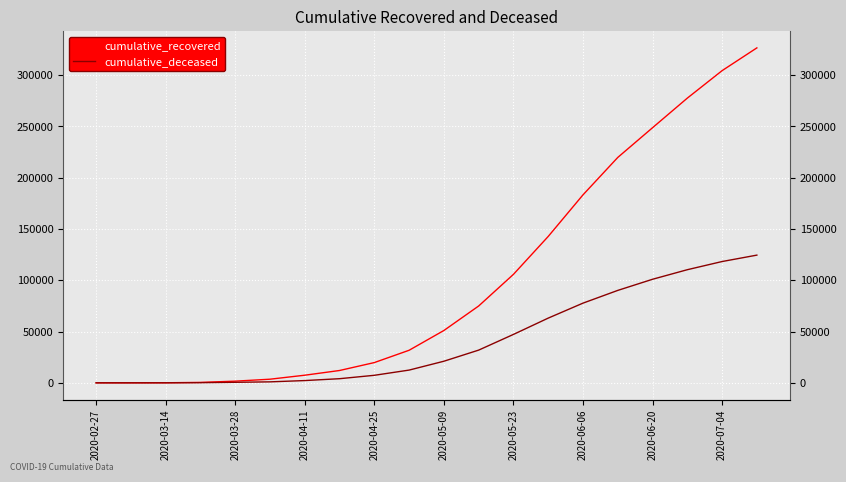

The value of cumulative_recovered at 2020-05-23 is 105792. True or false?

True